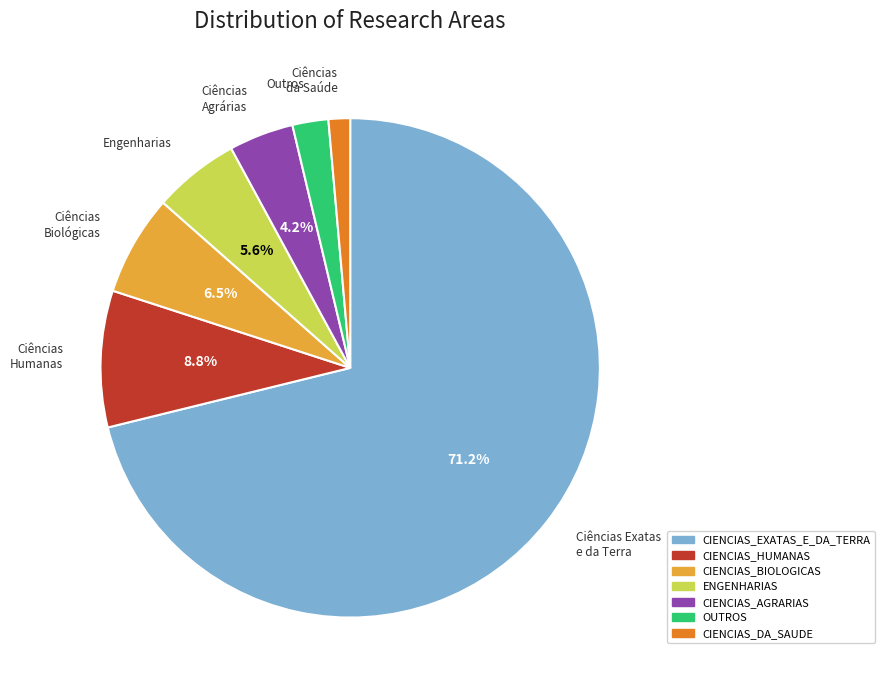

Count the number of slices in the pie.

7